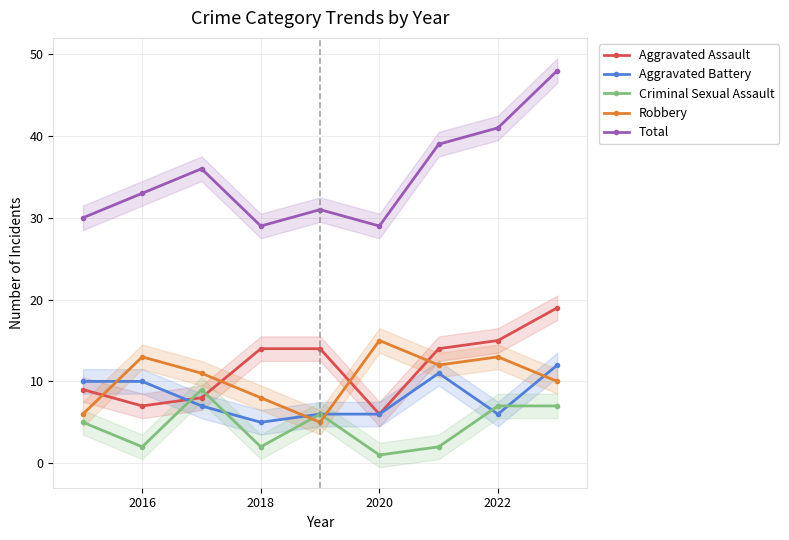

What is the lowest value of the Robbery series?

5